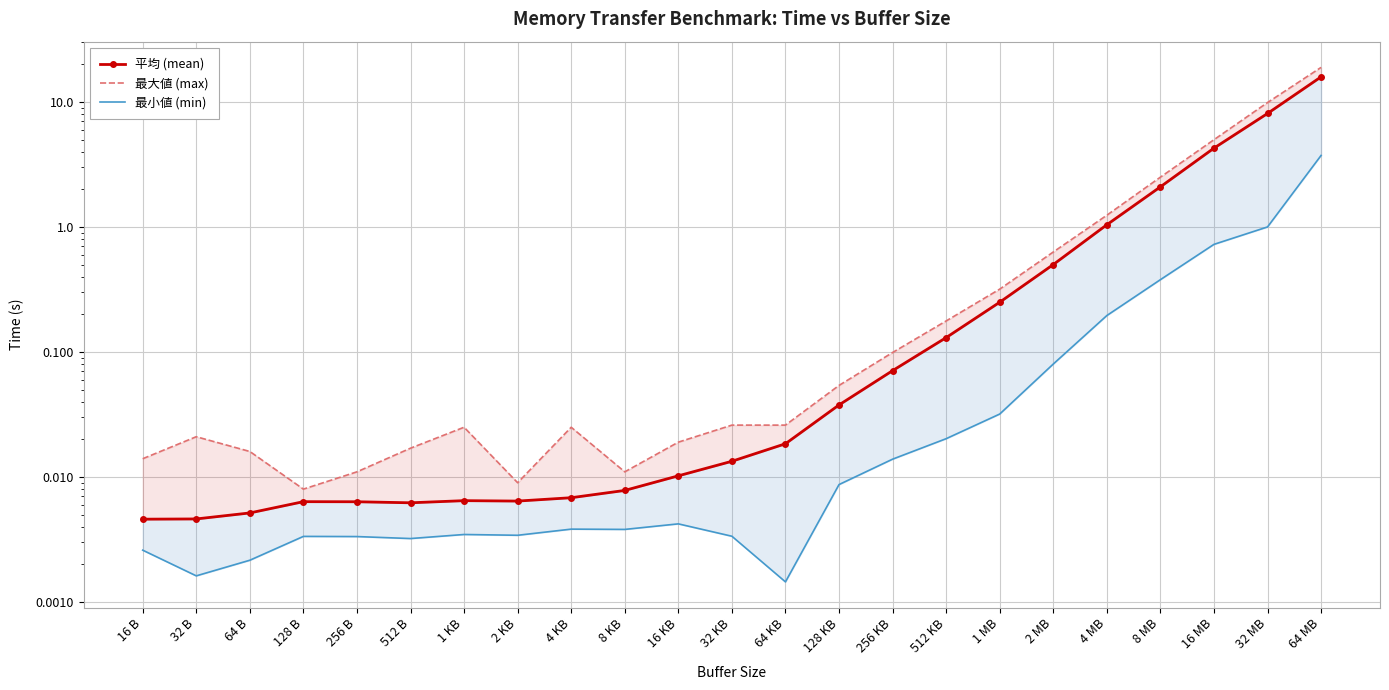

At which label does 平均 (mean) reach its minimum?

16 B